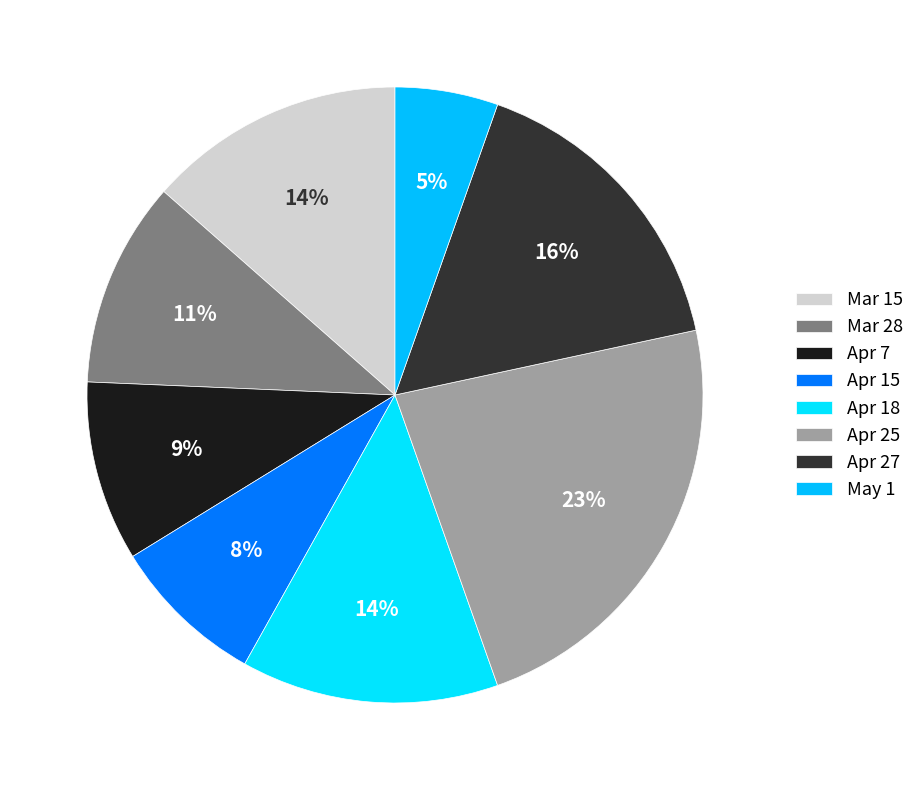

How many segments does this pie chart have?

8